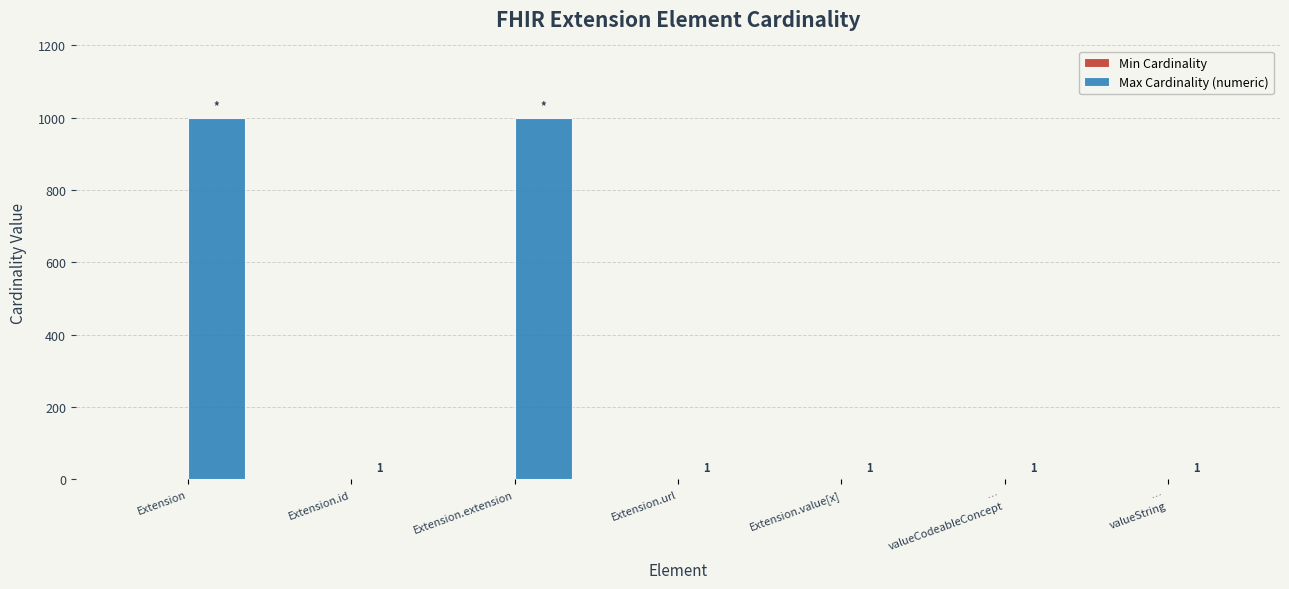

The Max Cardinality (numeric) series shows 212 at Extension.extension. True or false?

False